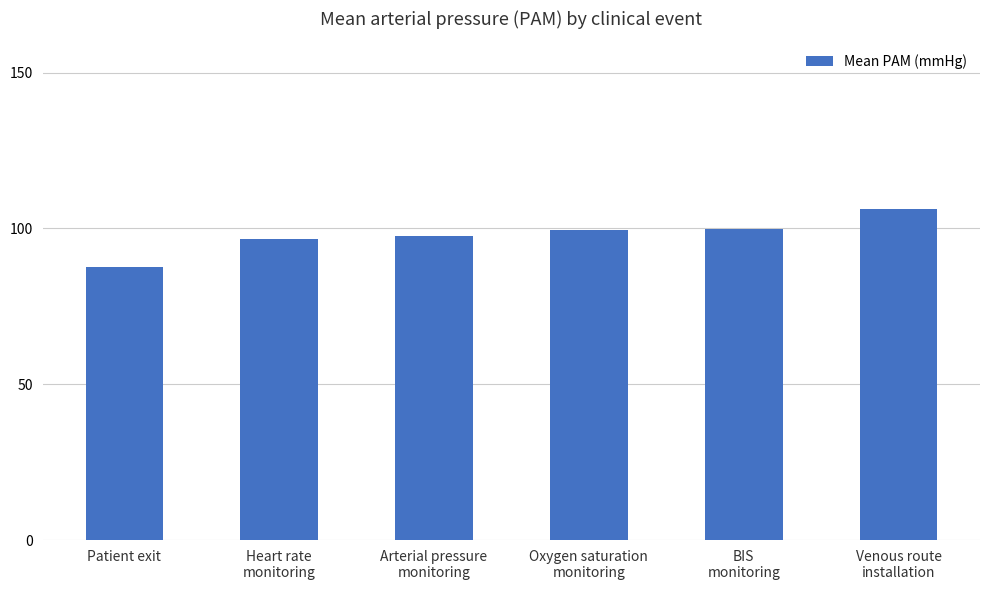

Between Venous route
installation and Oxygen saturation
monitoring, which is larger?

Venous route
installation